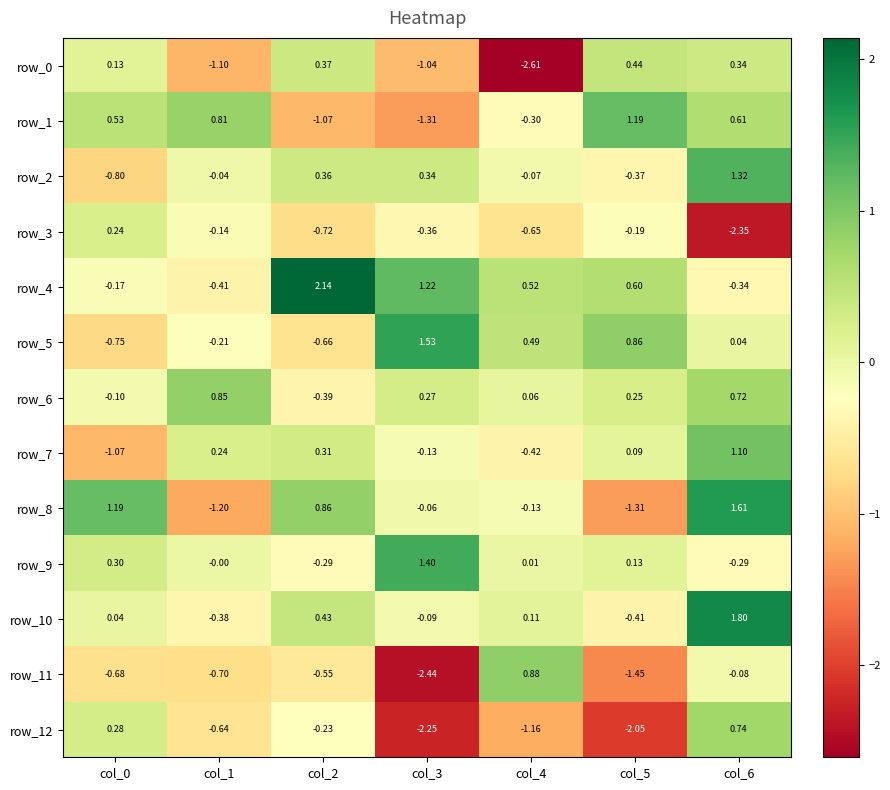

Where is row_8 nearest to the value 0?

col_3